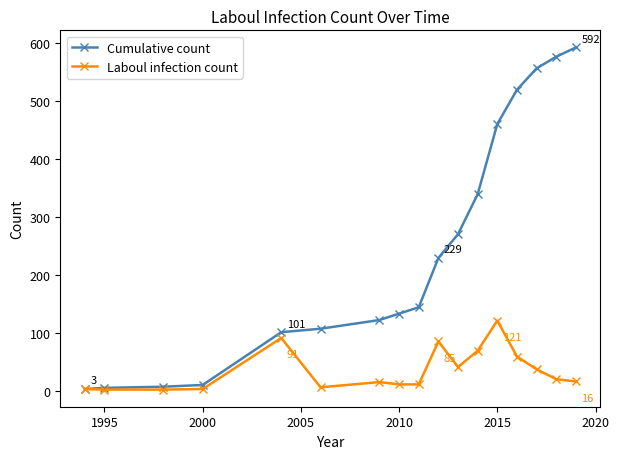

List the series in order of their overall mean, highest first.

Cumulative count, Laboul infection count